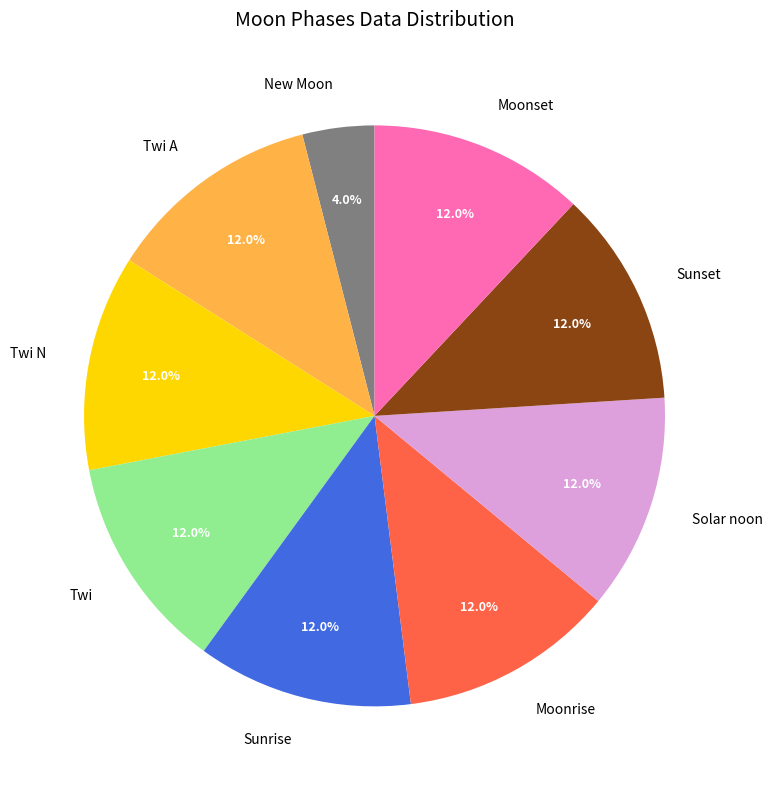

How much of the chart is everything except Solar noon?

88.0%